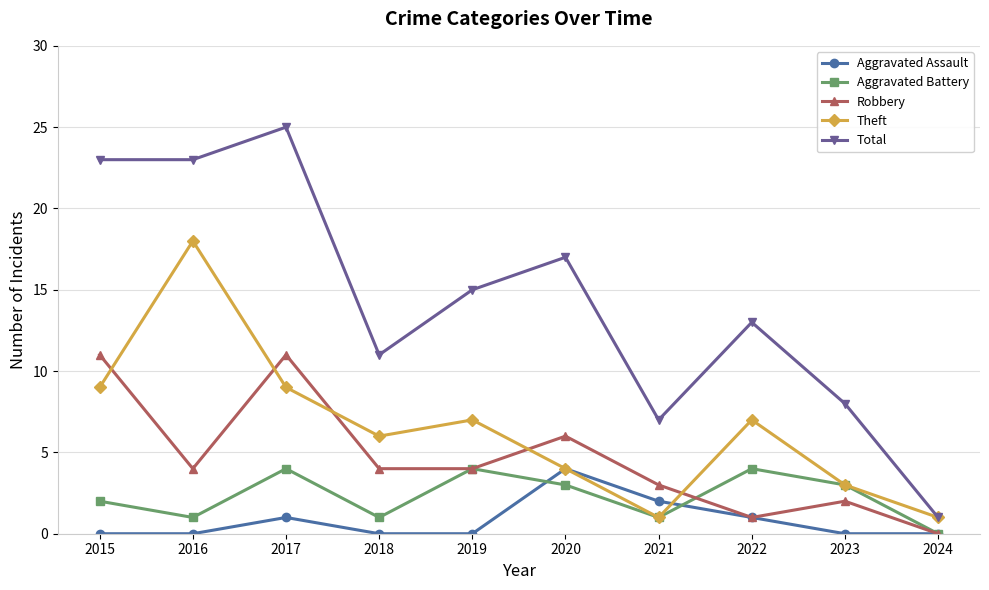

What is the sum of the Robbery values at 2016 and 2019?

8